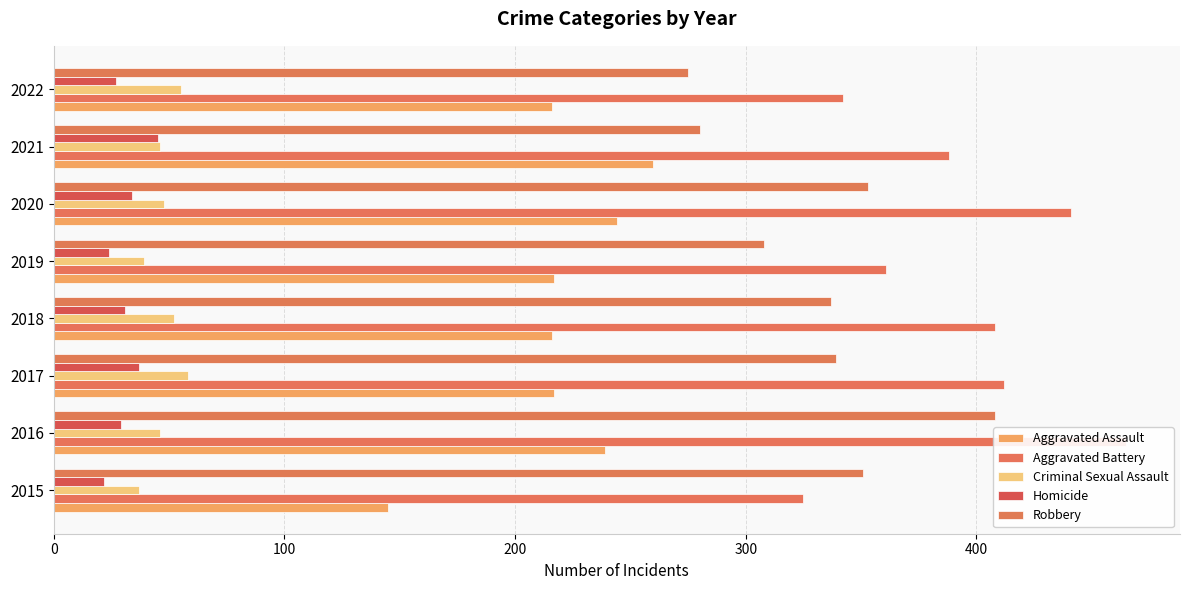

Rank the series by their maximum value, from lowest to highest.

Homicide, Criminal Sexual Assault, Aggravated Assault, Robbery, Aggravated Battery